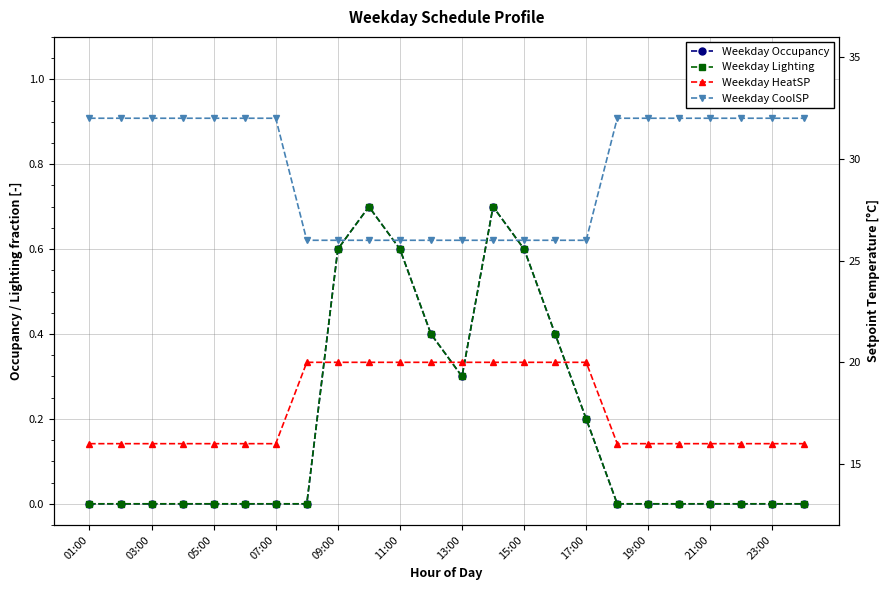

Reading left to right, extract all data points from this chart.

Weekday Occupancy: 0.0	0.0	0.0	0.0	0.0	0.0	0.0	0.0	0.6	0.7	0.6	0.4	0.3	0.7	0.6	0.4	0.2	0.0	0.0	0.0	0.0	0.0	0.0	0.0
Weekday Lighting: 0.0	0.0	0.0	0.0	0.0	0.0	0.0	0.0	0.6	0.7	0.6	0.4	0.3	0.7	0.6	0.4	0.2	0.0	0.0	0.0	0.0	0.0	0.0	0.0
Weekday HeatSP: 16.0	16.0	16.0	16.0	16.0	16.0	16.0	20.0	20.0	20.0	20.0	20.0	20.0	20.0	20.0	20.0	20.0	16.0	16.0	16.0	16.0	16.0	16.0	16.0
Weekday CoolSP: 32.0	32.0	32.0	32.0	32.0	32.0	32.0	26.0	26.0	26.0	26.0	26.0	26.0	26.0	26.0	26.0	26.0	32.0	32.0	32.0	32.0	32.0	32.0	32.0